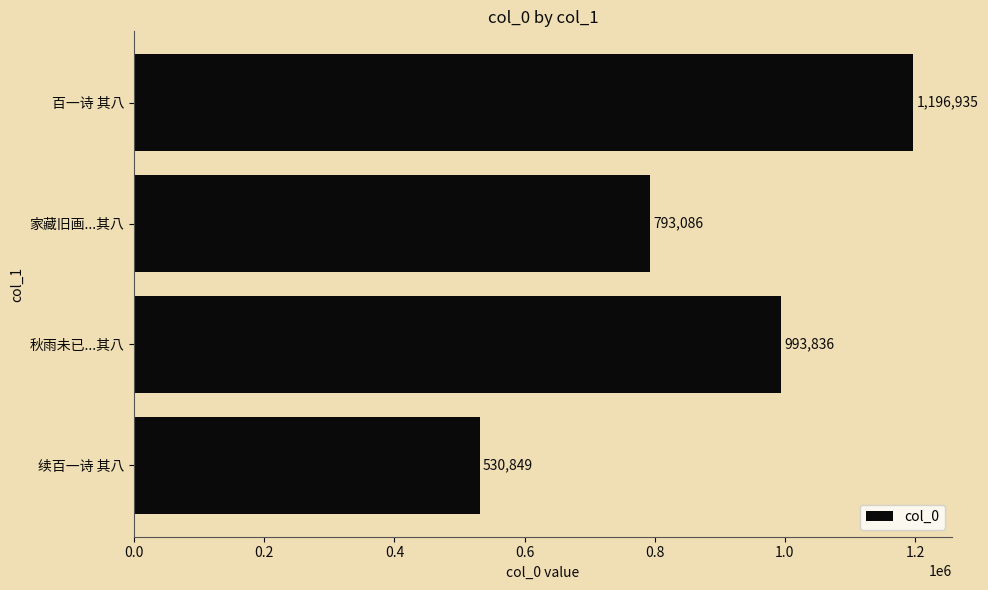

At which category does the chart reach its peak across all series?

百一诗 其八